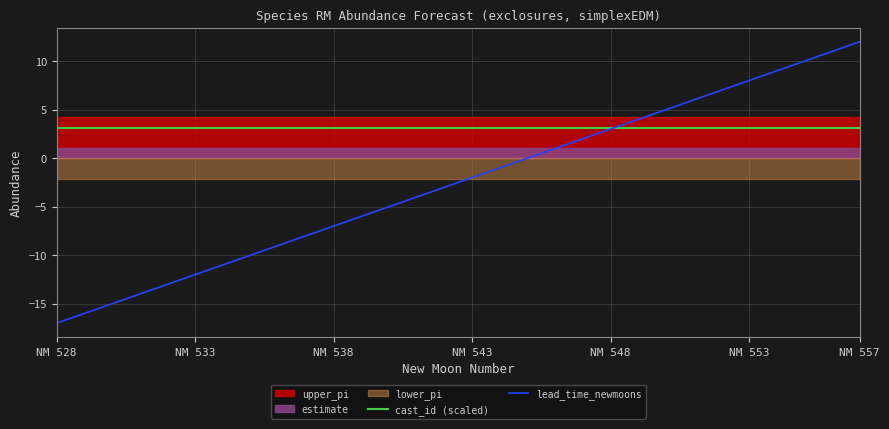

What is the minimum value for lead_time_newmoons?

-17.0